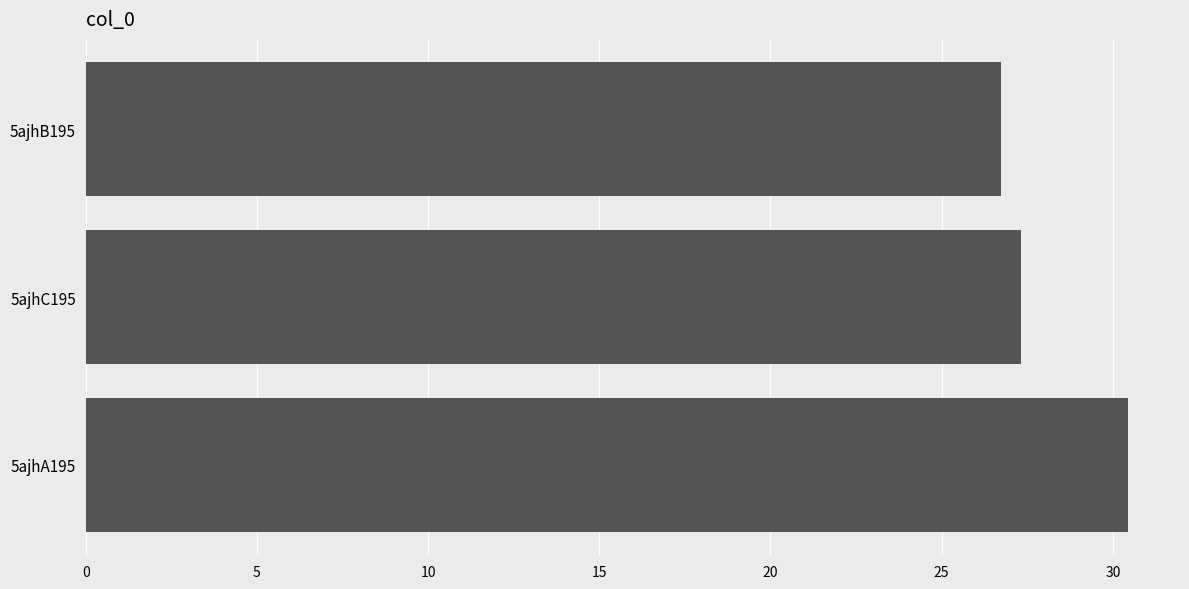

What is the sum of the values at 5ajhC195 and 5ajhA195?

57.7